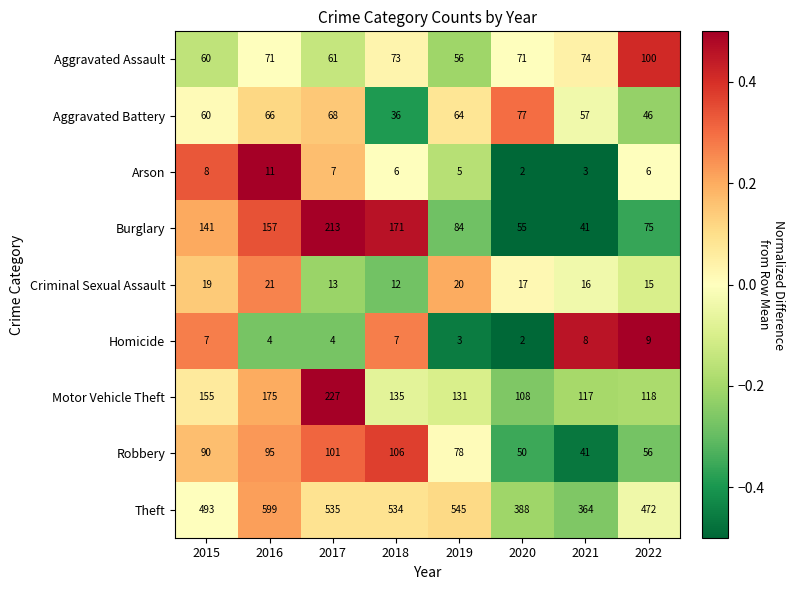

What is the approximate value of Theft at 2017, to the nearest 50?

550